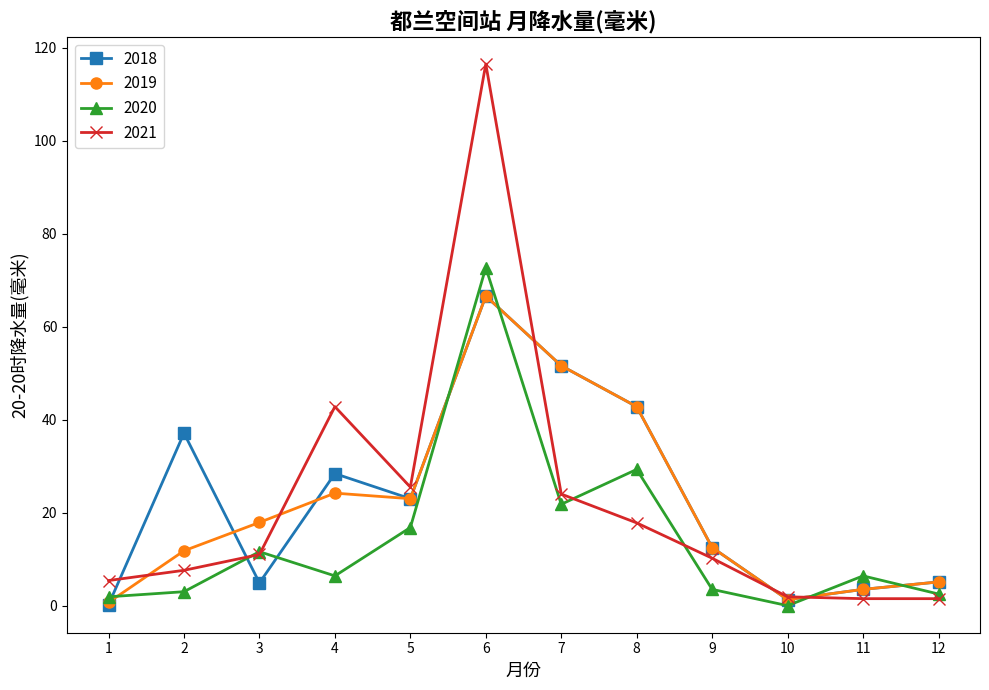

In 2019, how many points are lower than both neighbors (excluding endpoints)?

2